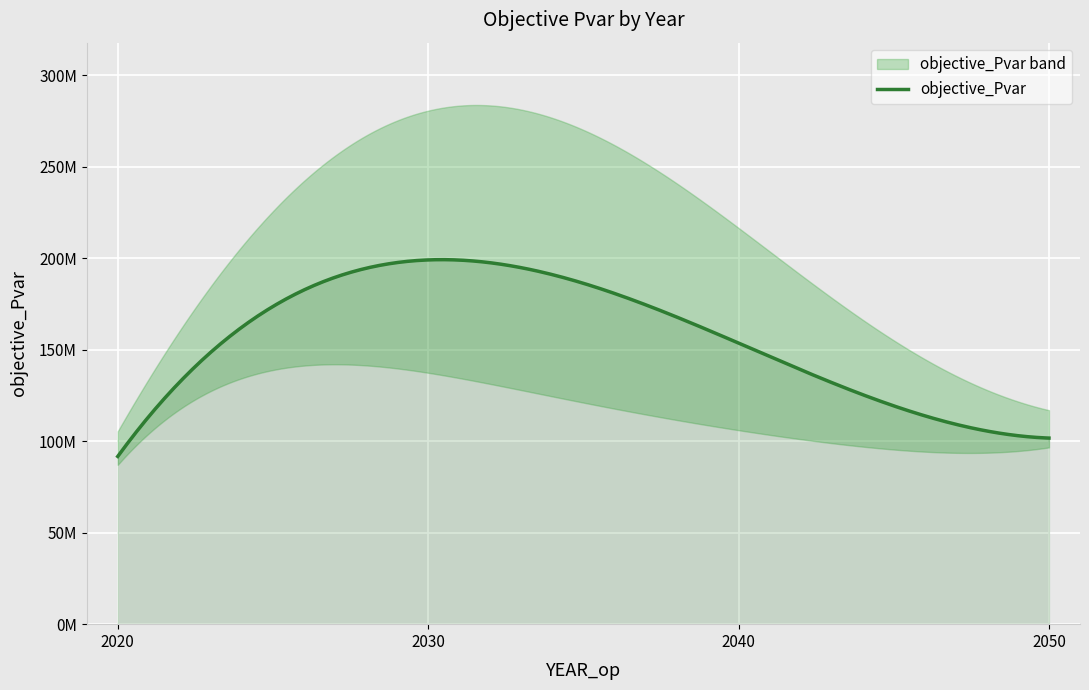

Read the value at 2040.

153591803.4